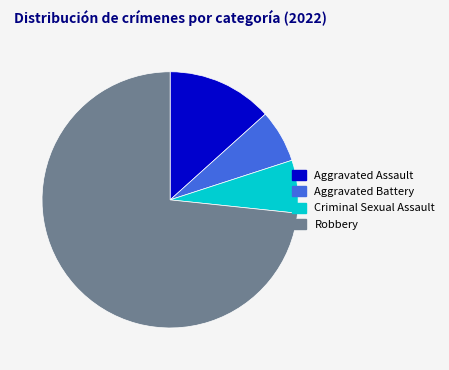

Which slice is the largest?

Robbery